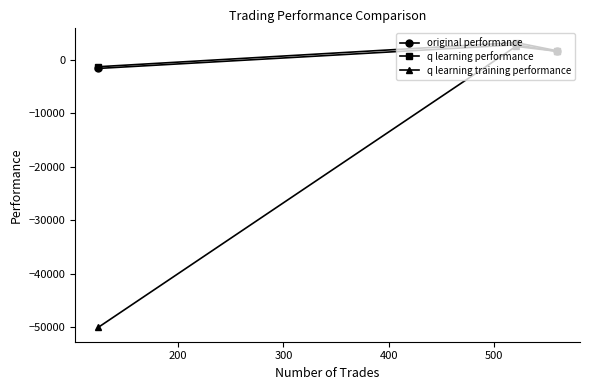

What is the lowest value of the q learning performance series?

-1306.4